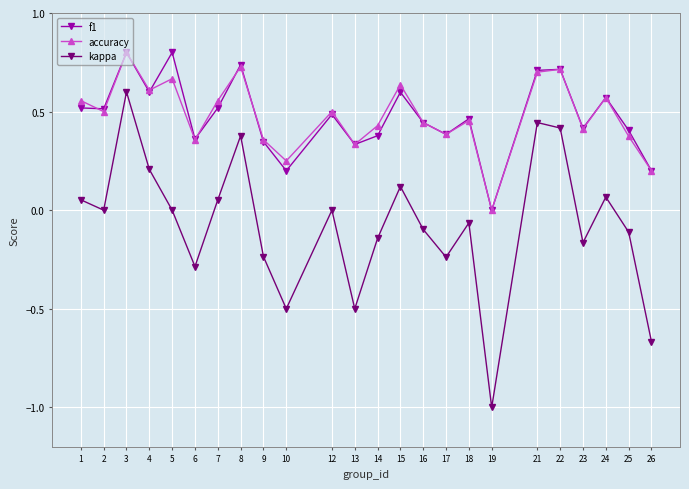

What is the greatest value displayed?

0.8